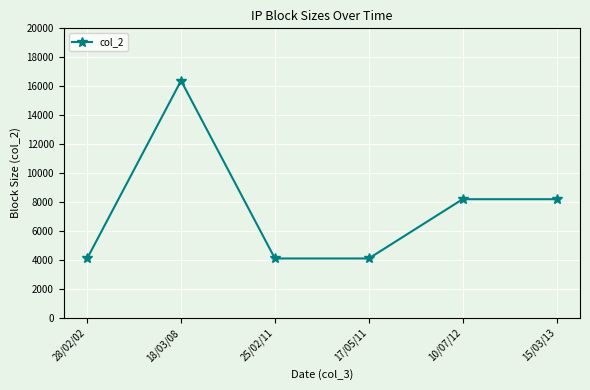

Which category has the highest value across all series?

18/03/08